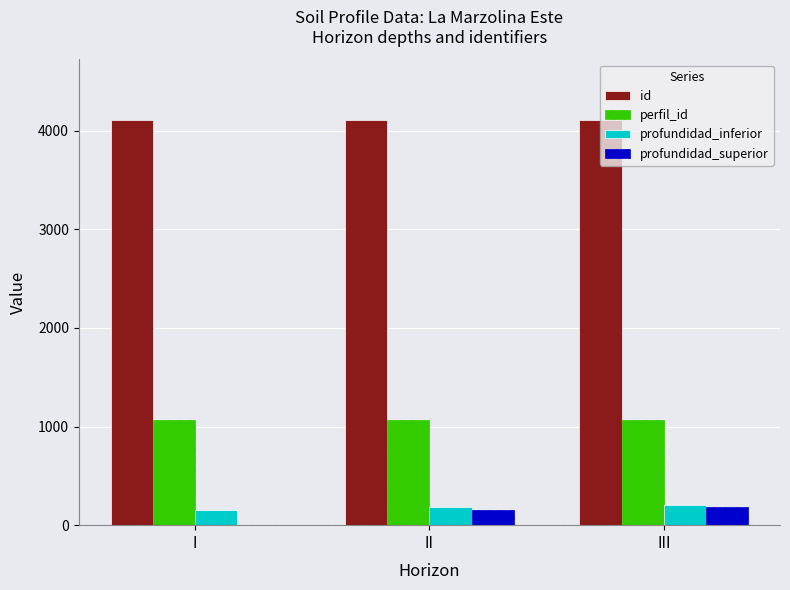

How many id values are between 4107 and 4109?

3